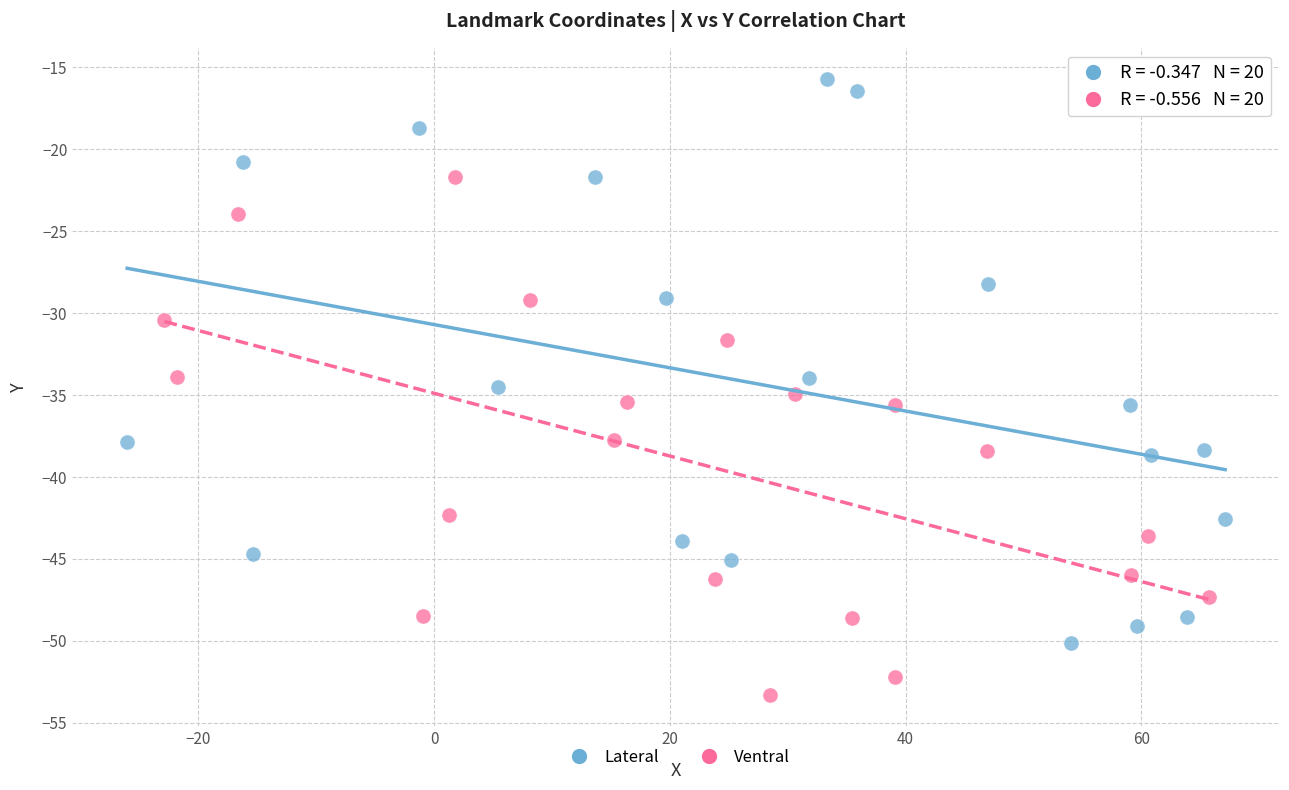

Which series reaches the maximum Y coordinate?

Lateral